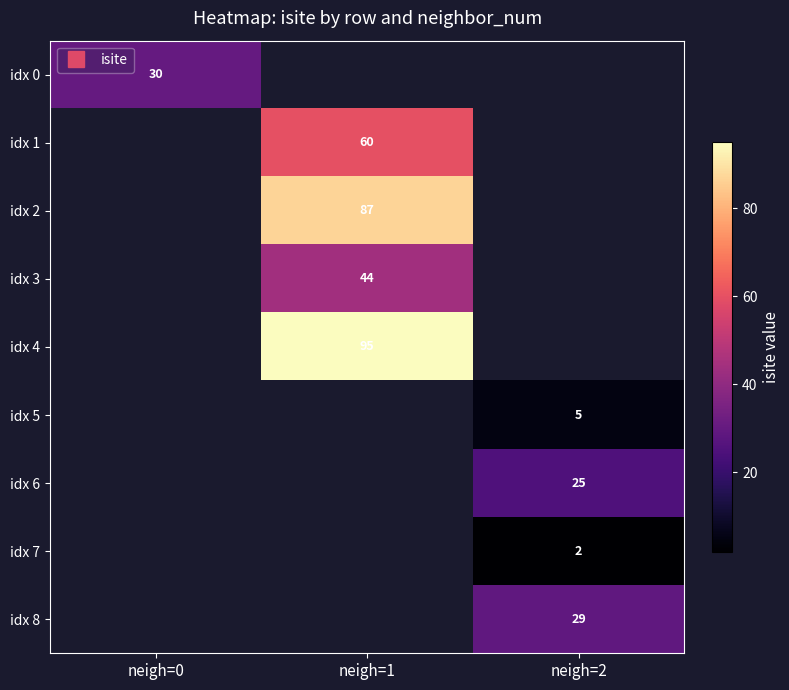

Count the number of categories in the chart.

3